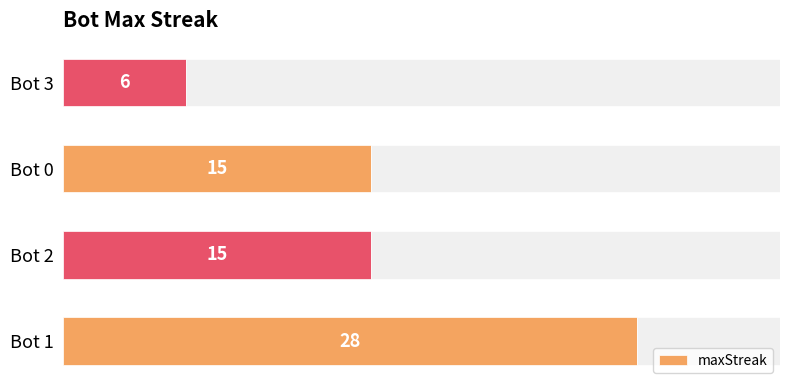

At which label does maxStreak reach its minimum?

Bot 3